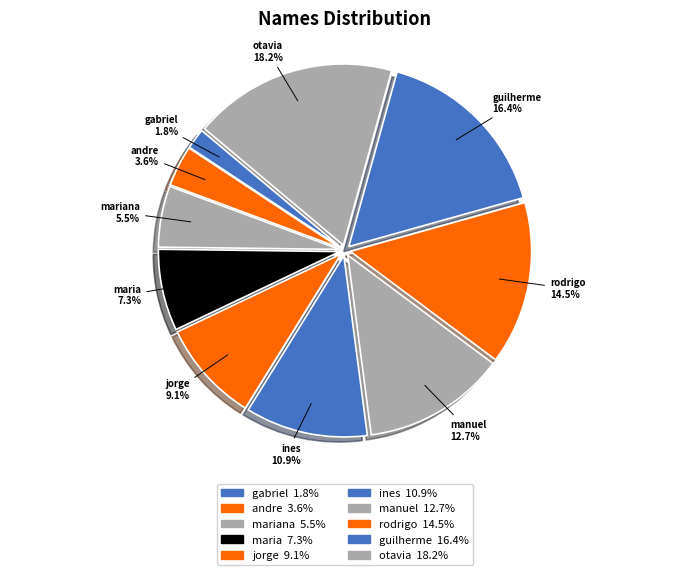

What is the largest slice in the pie chart?

otavia